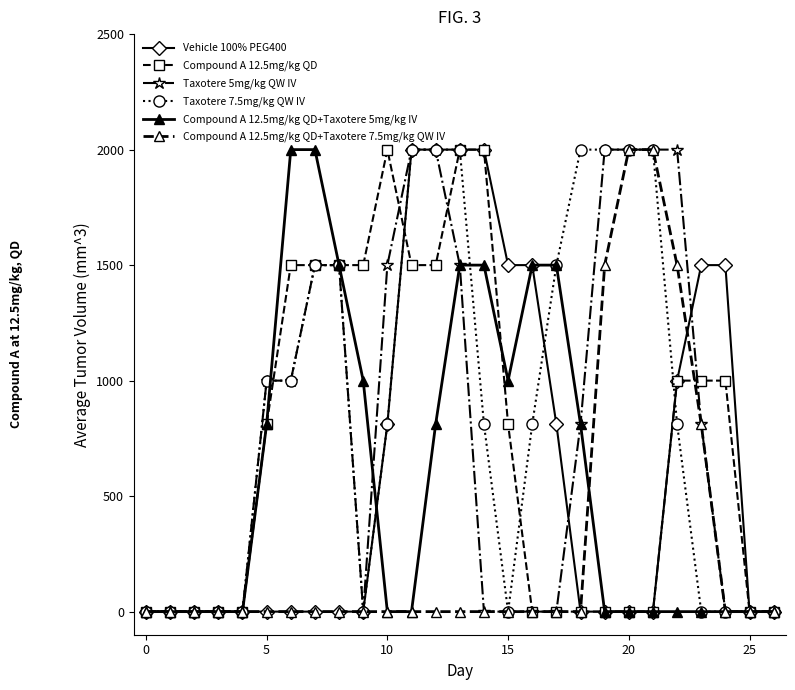

Does the chart have visible grid lines?

No